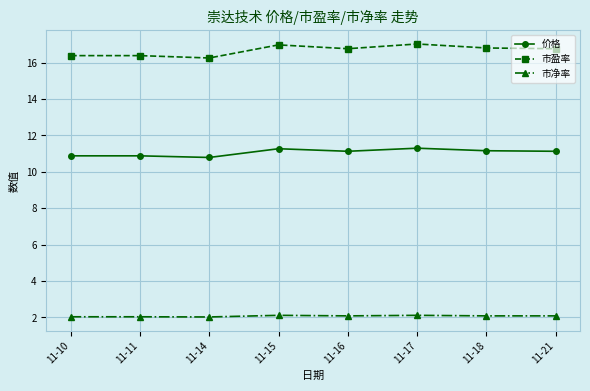

What is the value of the 市净率 point at the 3rd from the left?

2.0